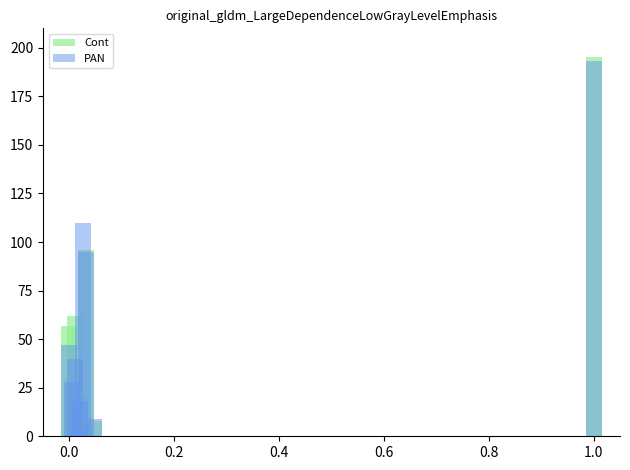

What is the value of the PAN bar at the 4th from the left?

4